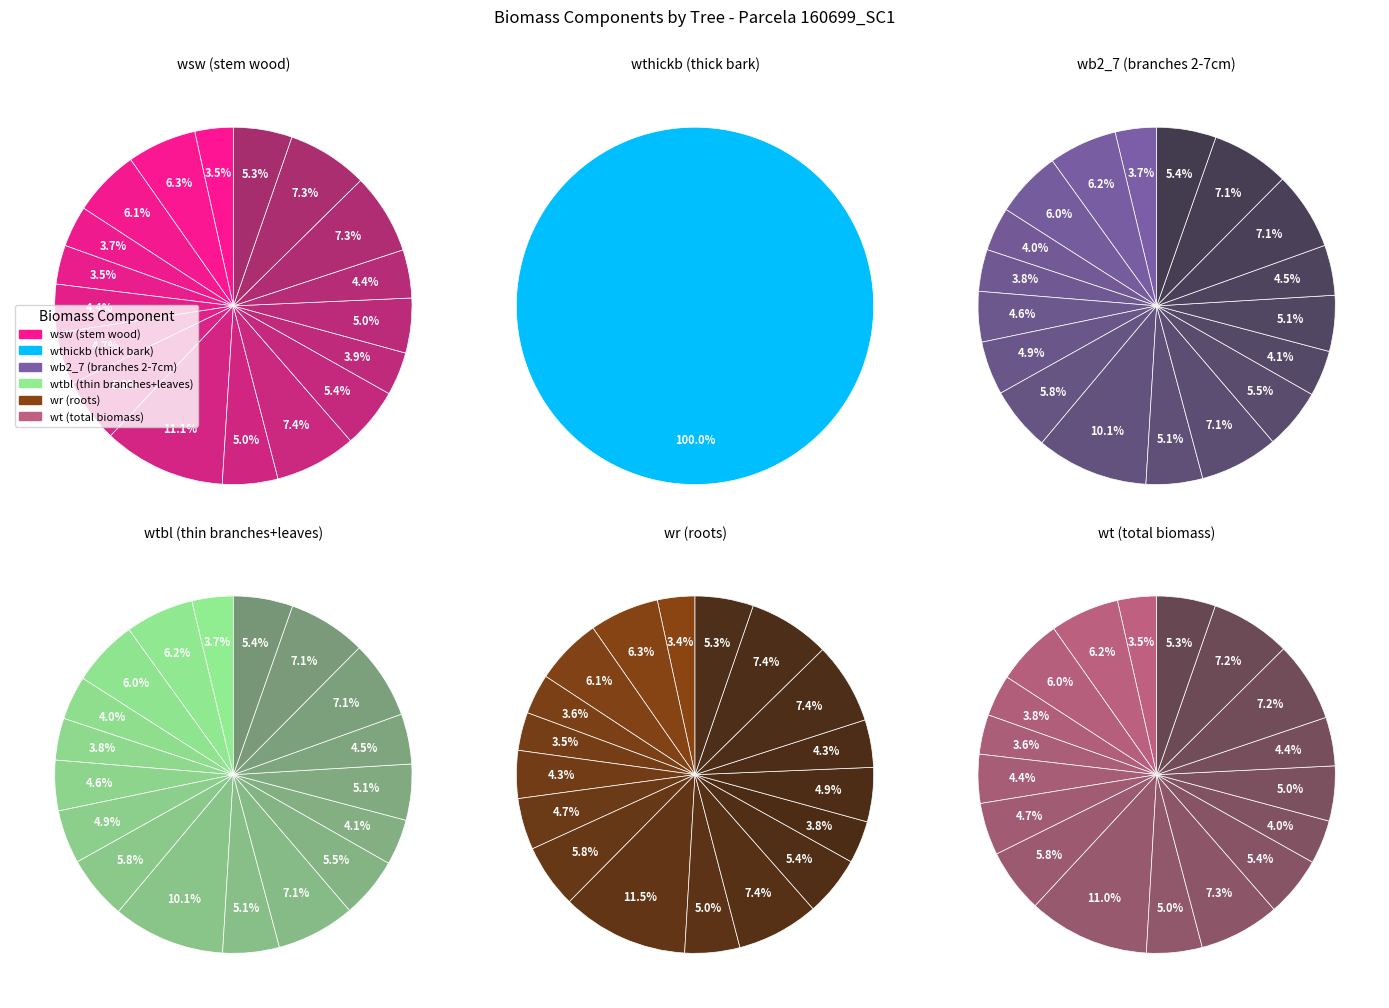

Is 160699008 the majority of the pie?

No